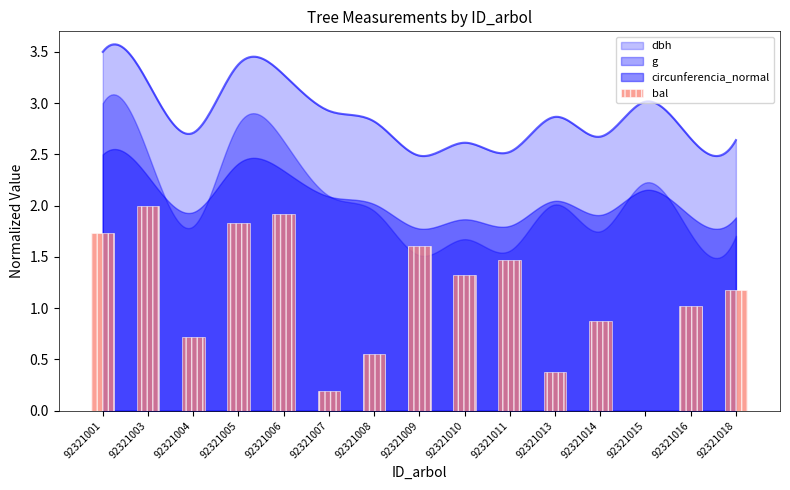

Reading left to right, transcribe all the data shown in this chart.

92321001=1.7	92321003=2.0	92321004=0.7	92321005=1.8	92321006=1.9	92321007=0.2	92321008=0.5	92321009=1.6	92321010=1.3	92321011=1.5	92321013=0.4	92321014=0.9	92321015=0.0	92321016=1.0	92321018=1.2